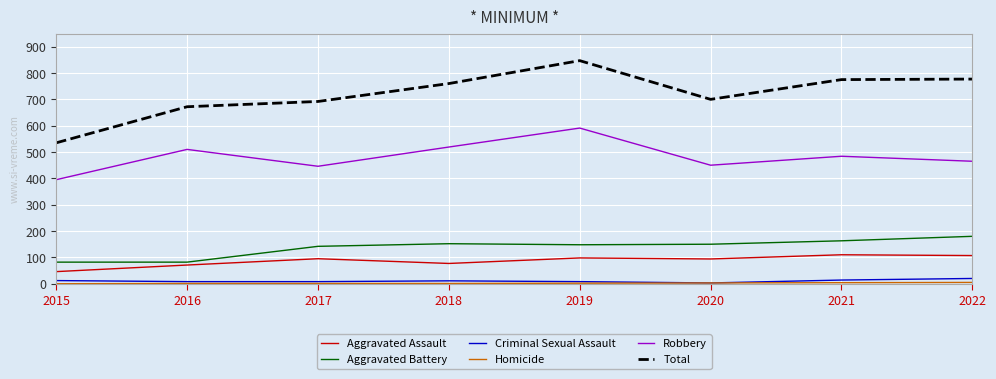

Which series has the largest range (max minus min)?

Total